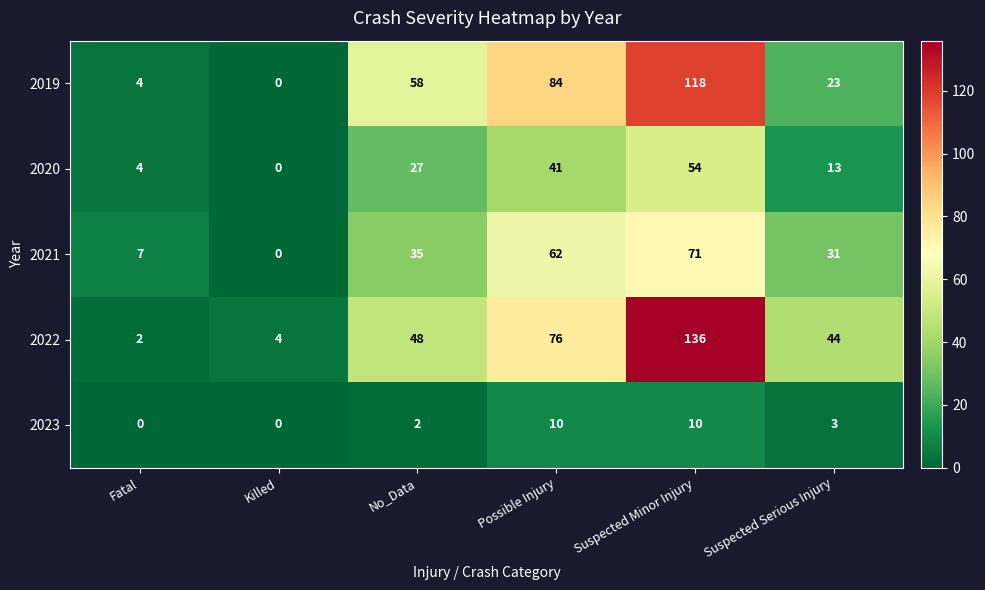

What is the sum of all 2021 values?

206